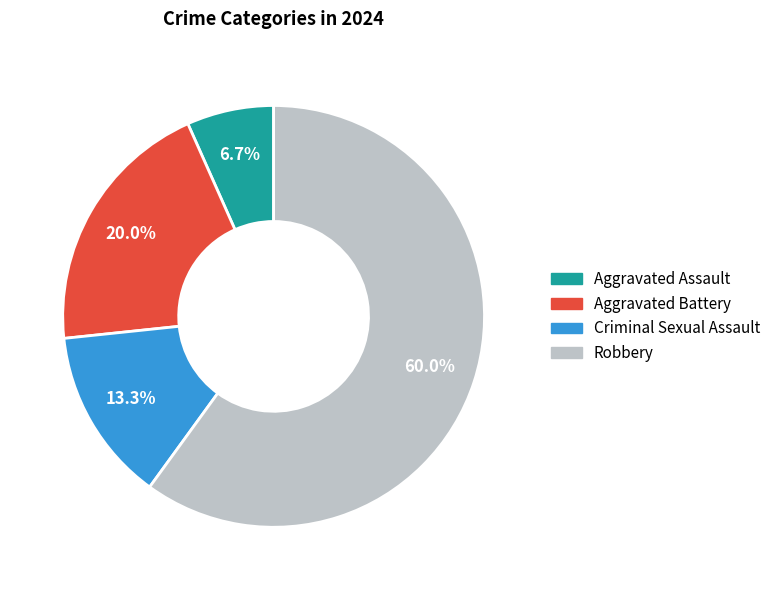

To the nearest percent, what percentage of the pie is Aggravated Assault?

7%